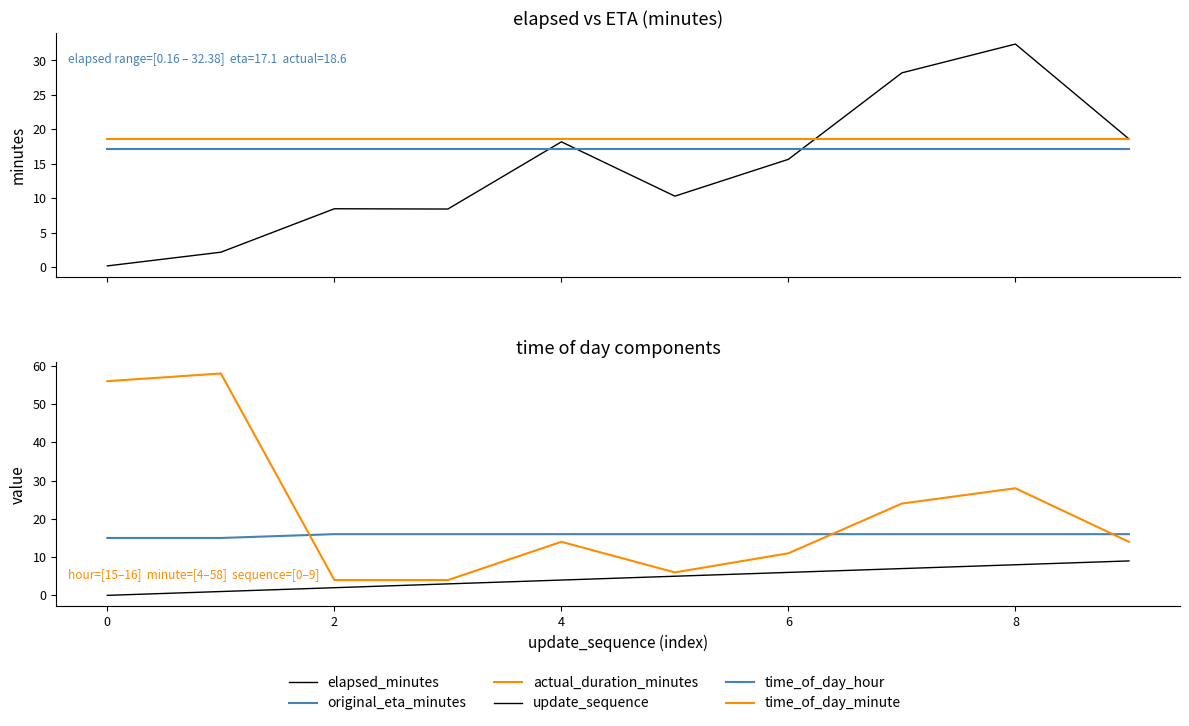

List the series in order of their peak value, highest first.

time_of_day_minute, elapsed_minutes, actual_duration_minutes, original_eta_minutes, time_of_day_hour, update_sequence